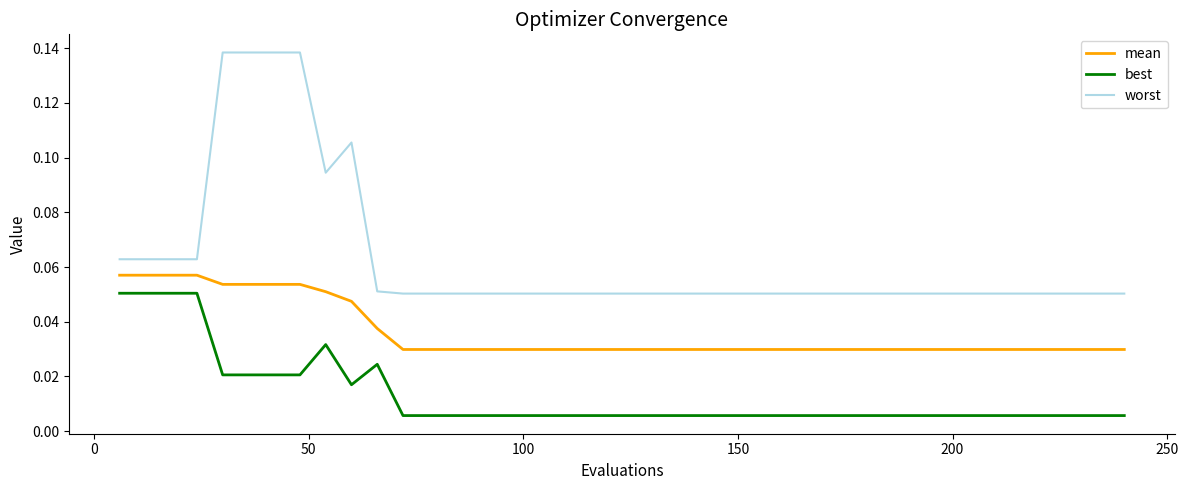

How many lines are shown in the chart?

3